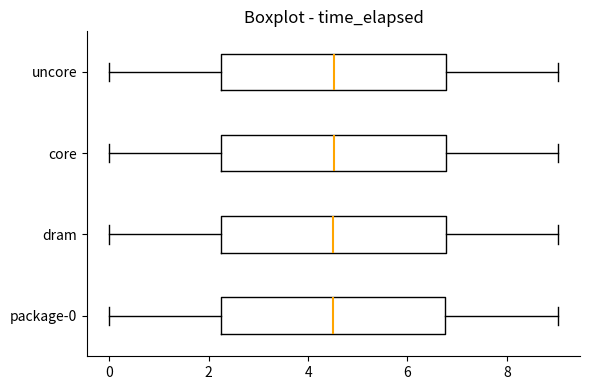

Where is the right edge of the box for dram on the x-axis? The values are not printed on the chart, so give them approximately, as read against the axis.

6.8